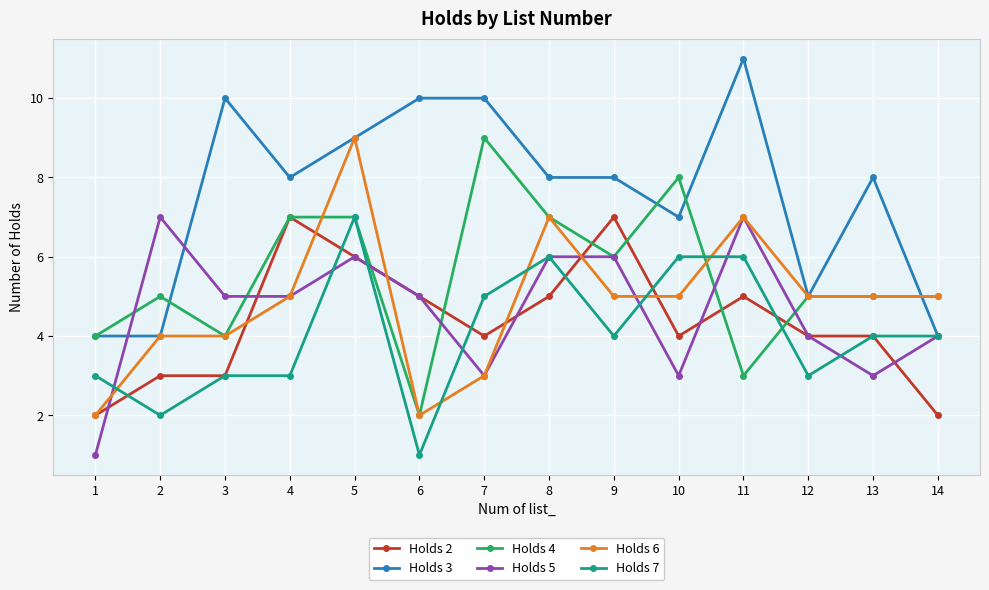

Which category has the highest value across all series?

11